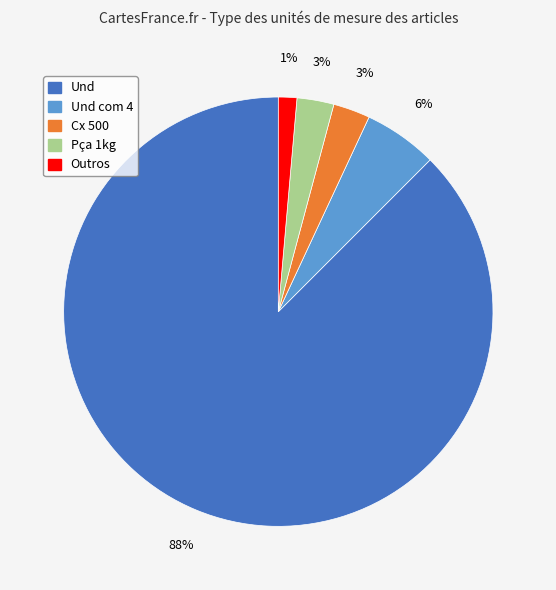

To the nearest percent, what is the difference between the largest and smallest slice percentages?

86%